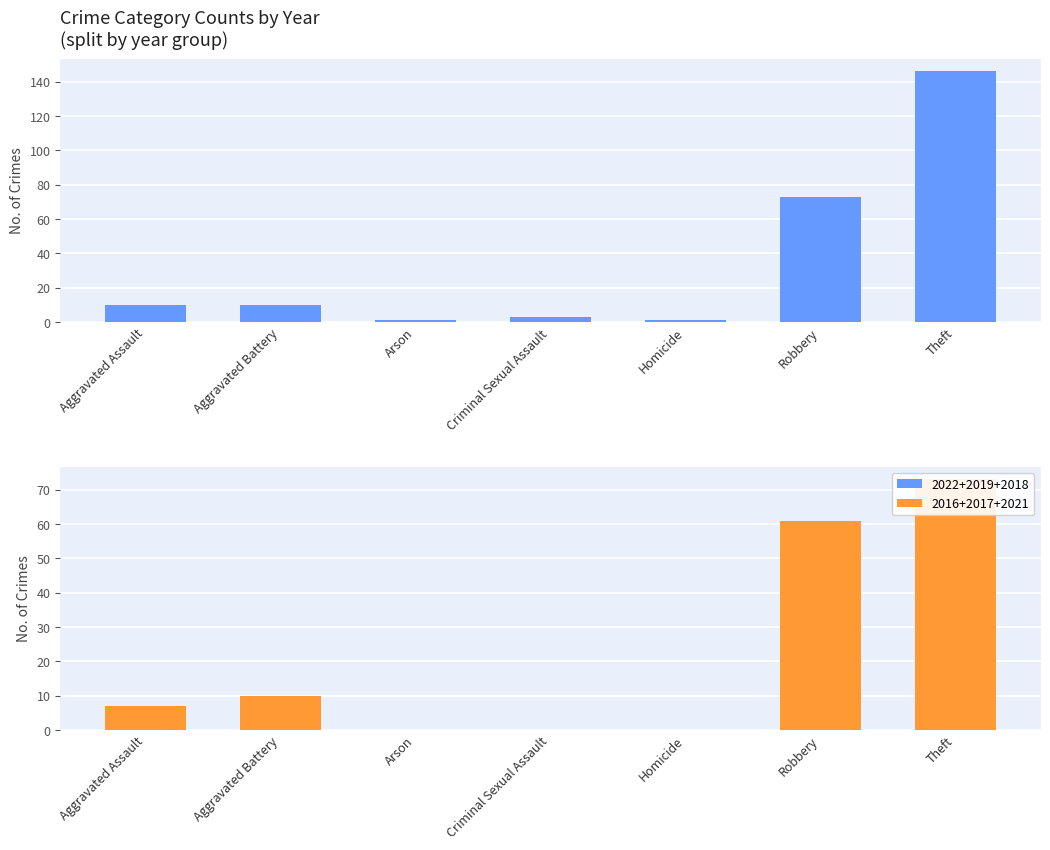

Reading left to right, list all the values displayed in this chart.

2022+2019+2018 Count: 10	10	1	3	1	73	146
2016+2017+2021 Count: 7	10	0	0	0	61	73